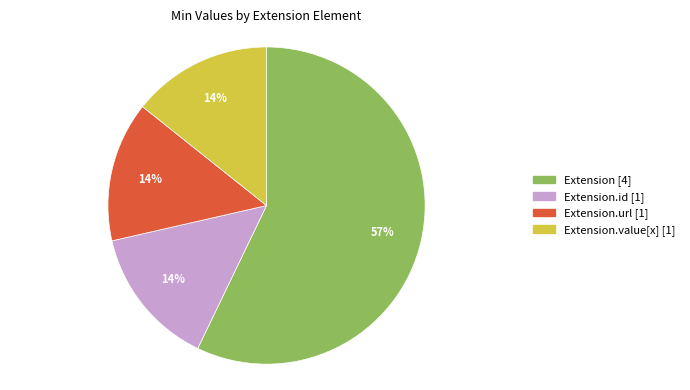

Does any single category account for the majority?

Yes